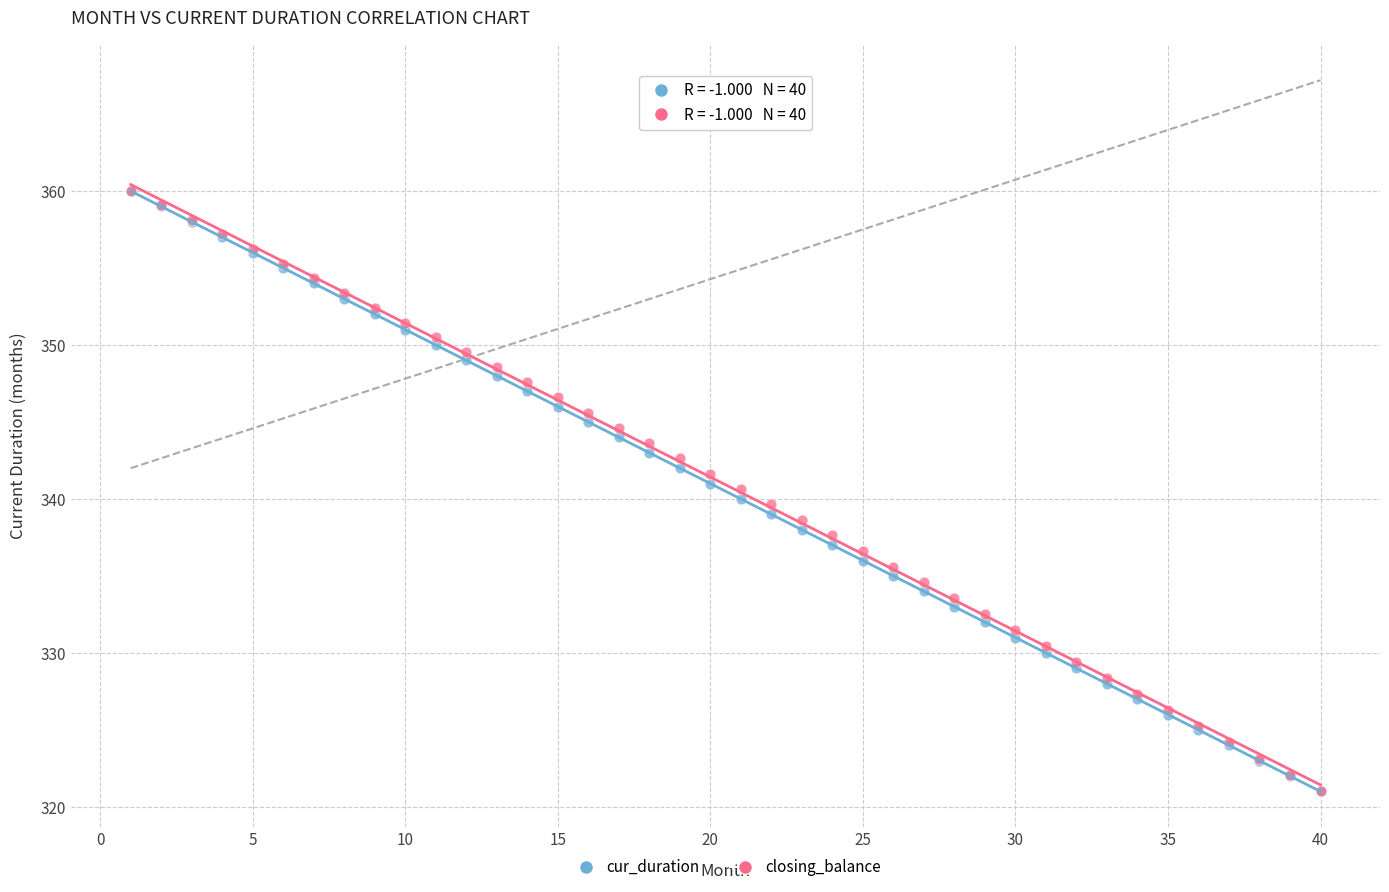

What are all the series names shown in the legend?

cur_duration, closing_balance